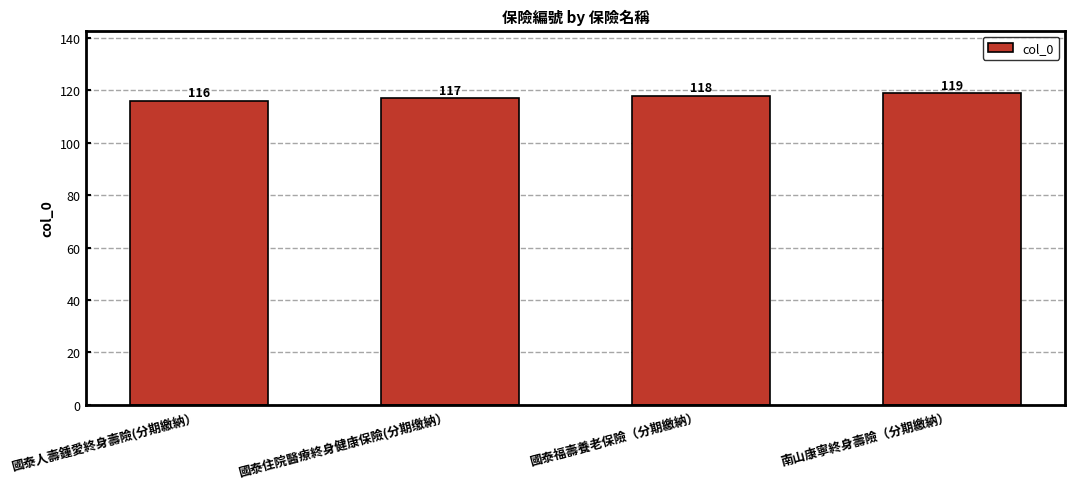

What is the label of the 4th bar from the left?

南山康寧終身壽險（分期繳納）